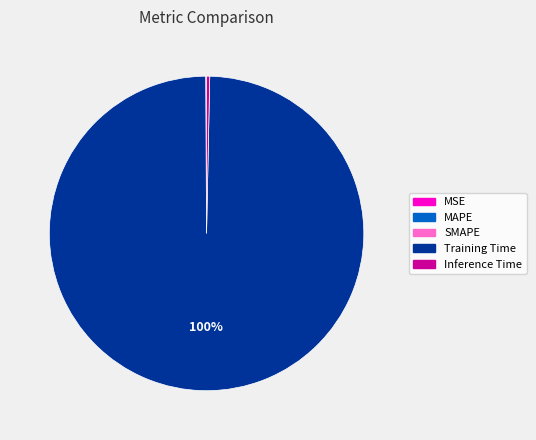

Is it true that Training Time is 100% of the pie?

True